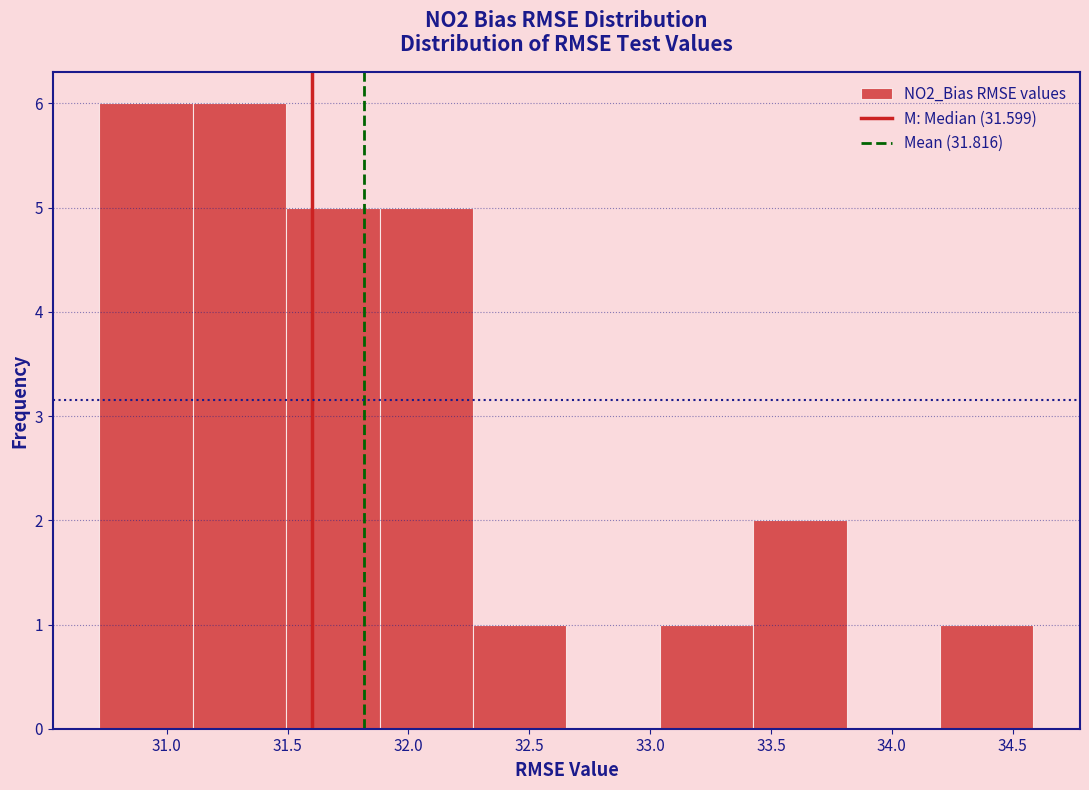

Reading left to right, transcribe this chart: for each bar, give the range it covers on the x-axis and its height. Neither the bar edges nor the heights are printed on the chart, so give them approximately, as read against the axes.

30.70 to 31.10: 6
31.10 to 31.50: 6
31.50 to 31.90: 5
31.90 to 32.25: 5
32.25 to 32.65: 1
32.65 to 33.05: 0
33.05 to 33.45: 1
33.45 to 33.80: 2
33.80 to 34.20: 0
34.20 to 34.60: 1